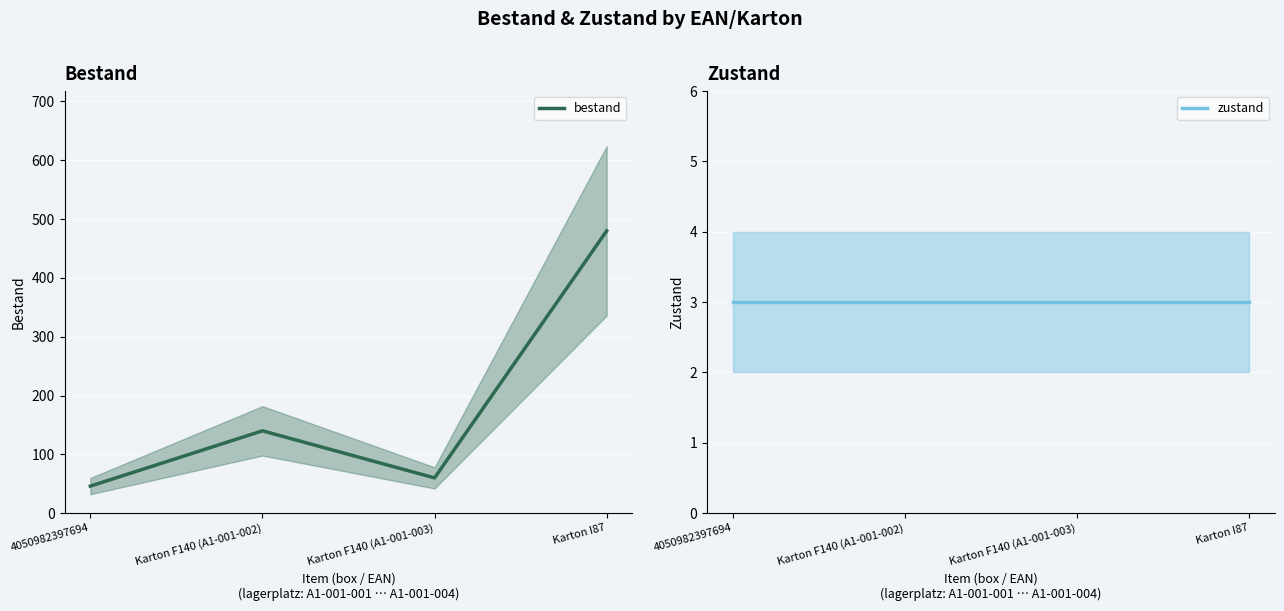

How many data points in bestand are less than 140?

2